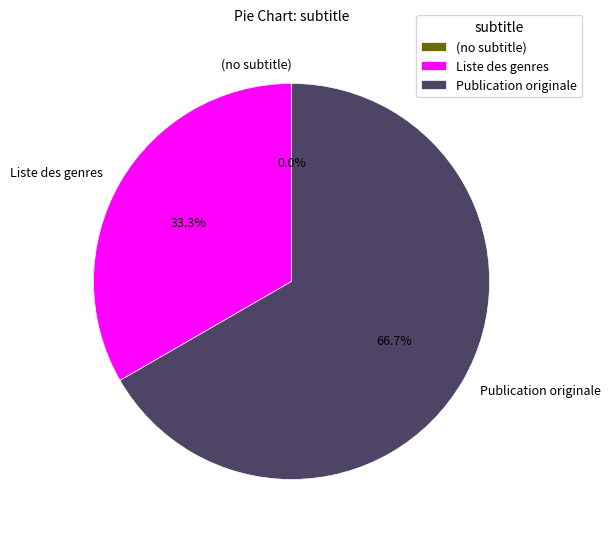

The Publication originale slice represents 57% of the pie. True or false?

False